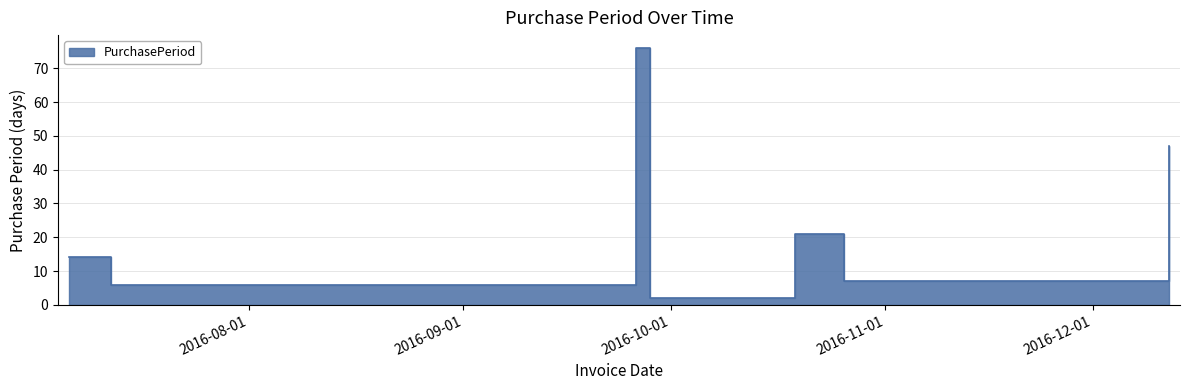

Which has a higher value, 2016-12-12 or 2016-09-26?

2016-09-26